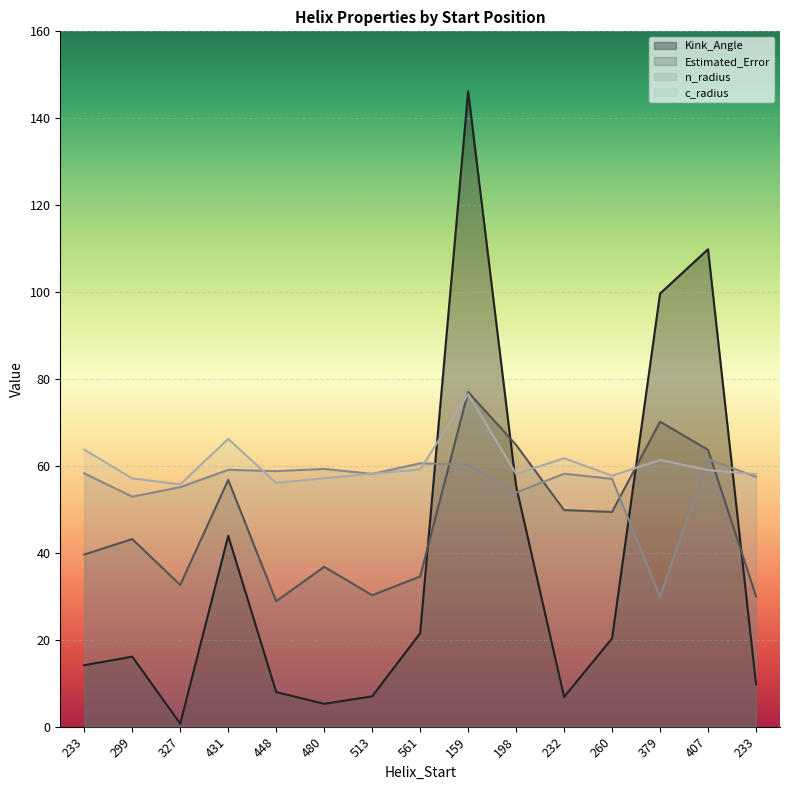

Reading right to left, extract all data points from this chart.

Kink_Angle: 9.8	109.9	99.7	20.3	6.8	55.4	146.2	21.5	7.0	5.3	8.0	43.9	0.7	16.1	14.2
Estimated_Error: 30.0	63.7	70.2	49.4	49.8	64.8	77.0	34.6	30.2	36.8	28.9	56.8	32.6	43.2	39.6
n_radius: 57.5	61.6	29.9	57.0	58.2	53.8	60.3	60.6	58.2	59.3	58.8	59.1	55.1	52.9	58.3
c_radius: 58.1	59.0	61.4	57.8	61.8	58.2	76.5	59.2	58.2	57.1	56.1	66.2	55.8	57.1	63.8